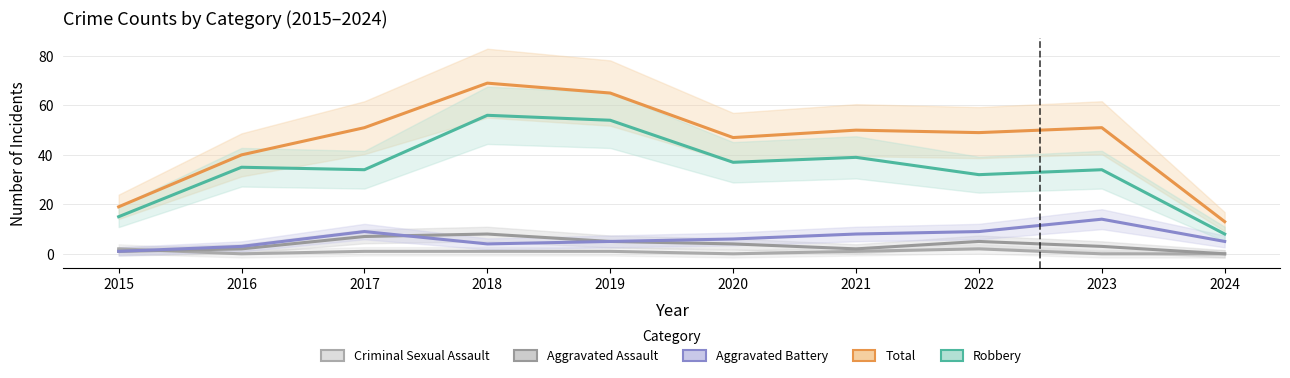

Reading left to right, extract all data points from this chart.

Criminal Sexual Assault: 2	0	1	1	1	0	1	2	0	0
Aggravated Assault: 1	2	7	8	5	4	2	5	3	0
Aggravated Battery: 1	3	9	4	5	6	8	9	14	5
Total: 19	40	51	69	65	47	50	49	51	13
Robbery: 15	35	34	56	54	37	39	32	34	8